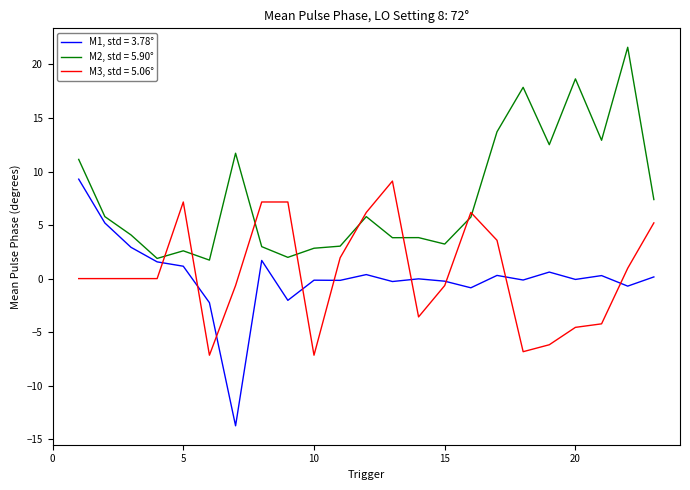

After their last crossing, which series has the higher values: M2, std = 5.90° or M3, std = 5.06°?

M2, std = 5.90°